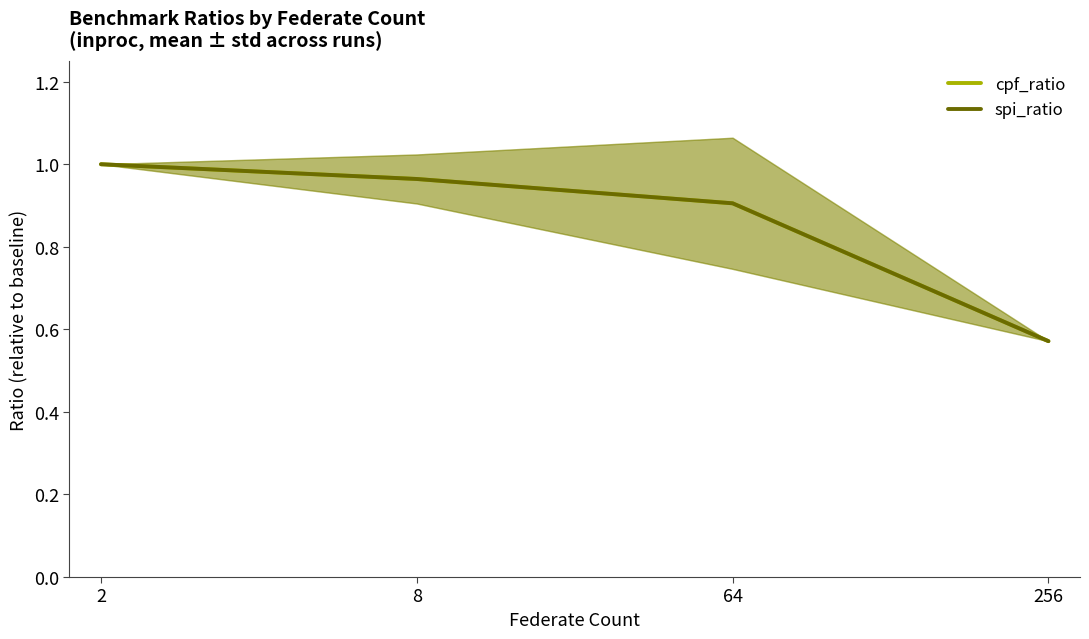

Reading right to left, list all the values displayed in this chart.

cpf_ratio: 256=0.6	64=0.9	8=1.0	2=1.0
spi_ratio: 256=0.6	64=0.9	8=1.0	2=1.0